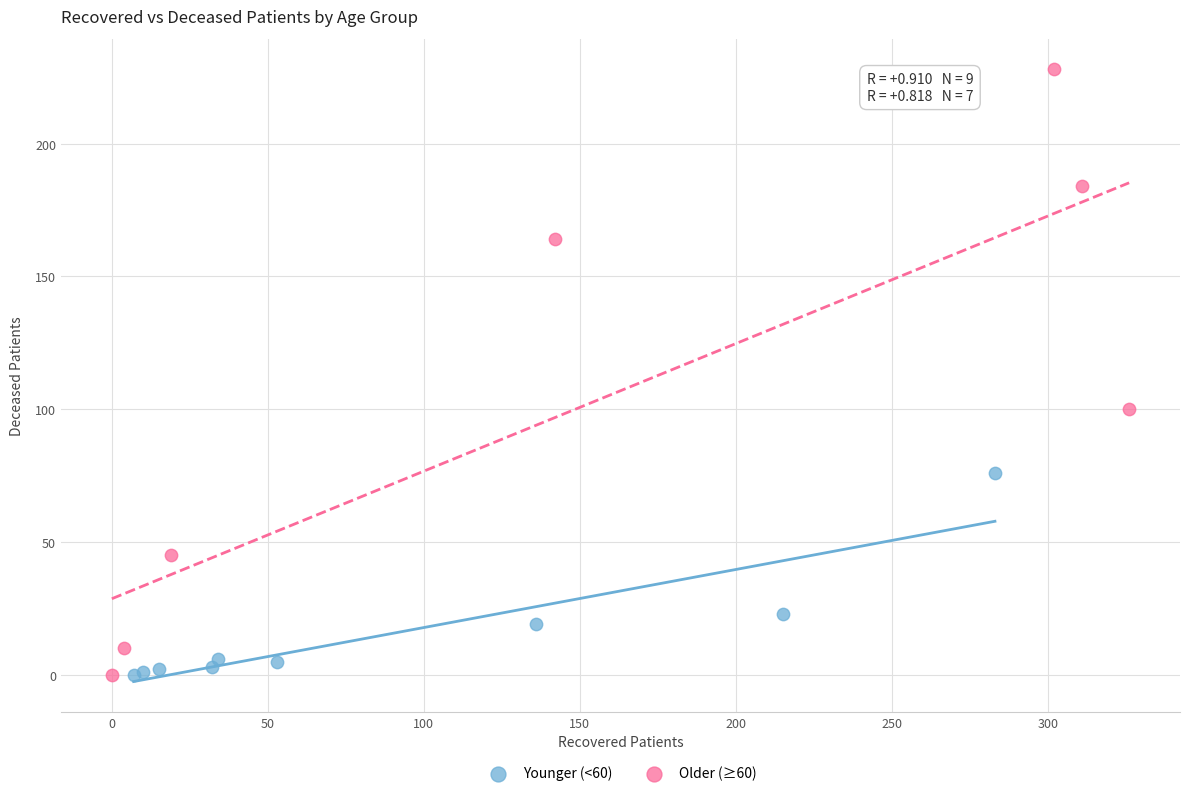

Which series has the widest spread of Y values?

Older (≥60)